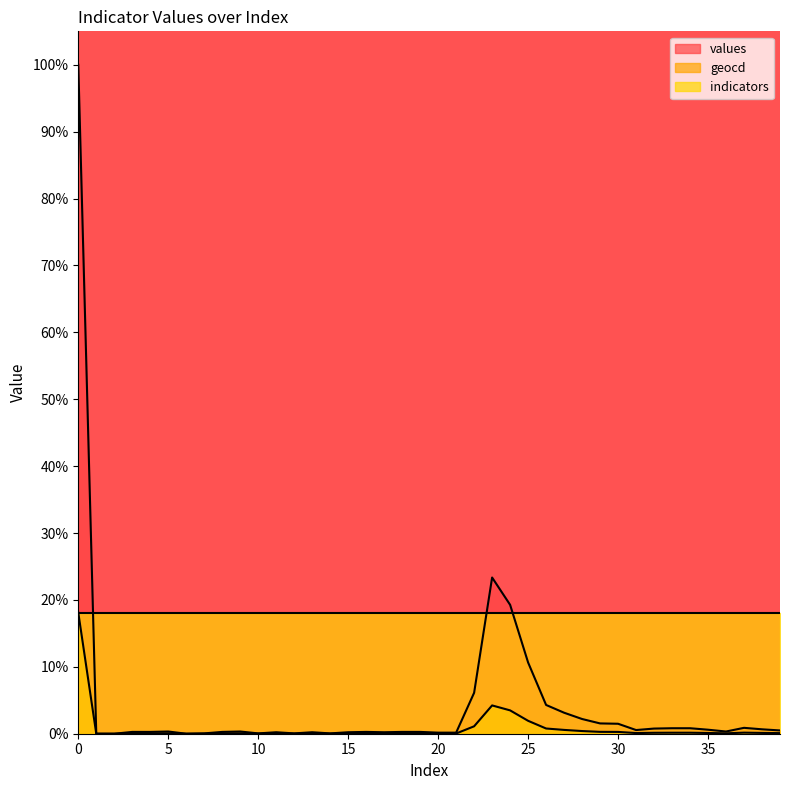

True or false: values and geocd cross at least once.

False